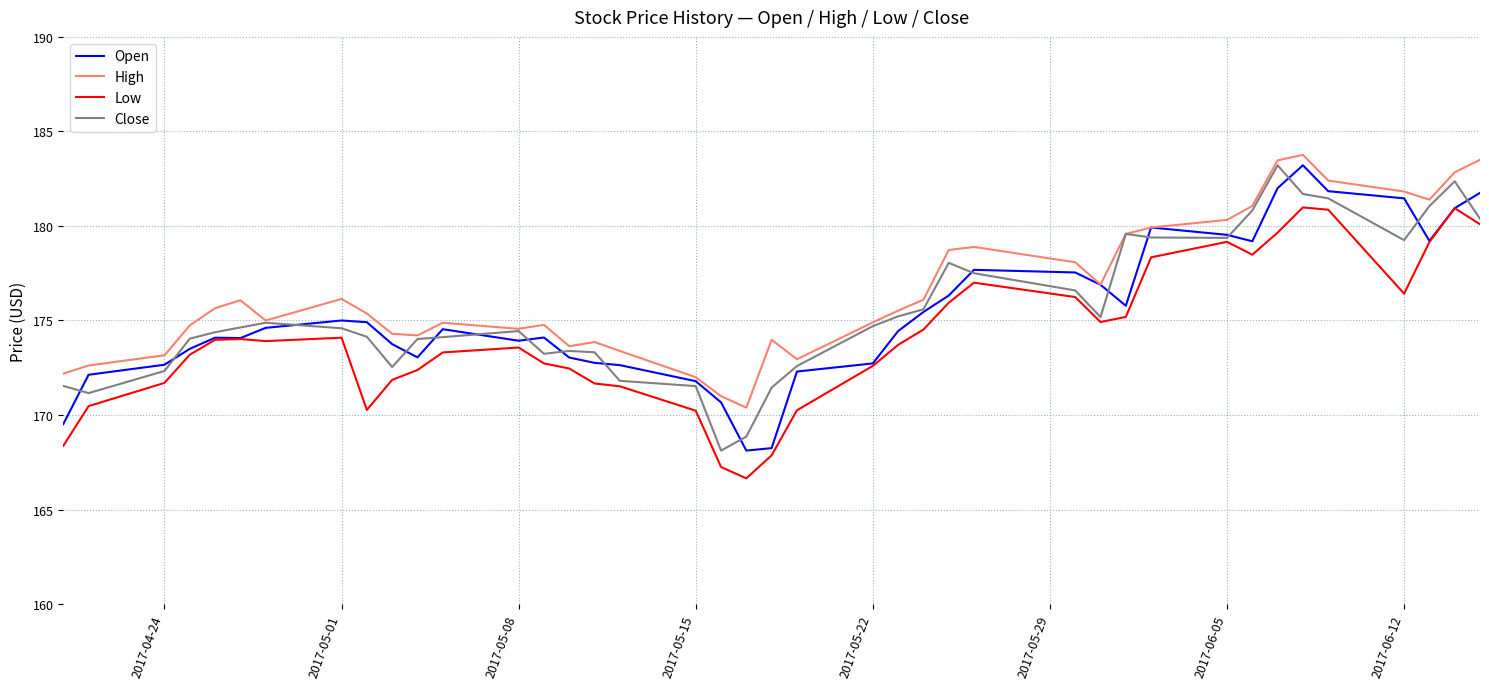

What is the smallest value displayed?

166.6